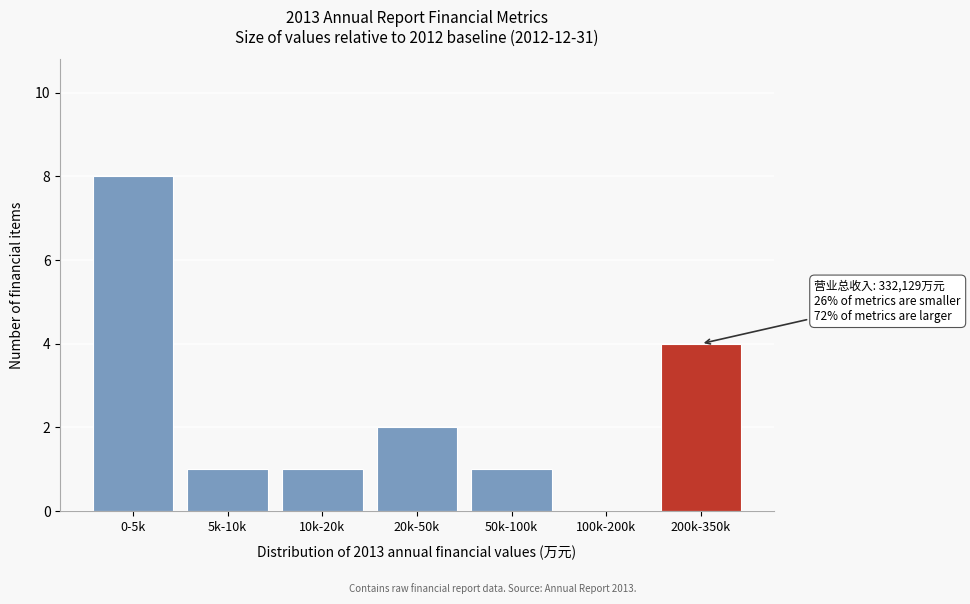

Reading right to left, list all the values displayed in this chart.

200k-350k=4	100k-200k=0	50k-100k=1	20k-50k=2	10k-20k=1	5k-10k=1	0-5k=8